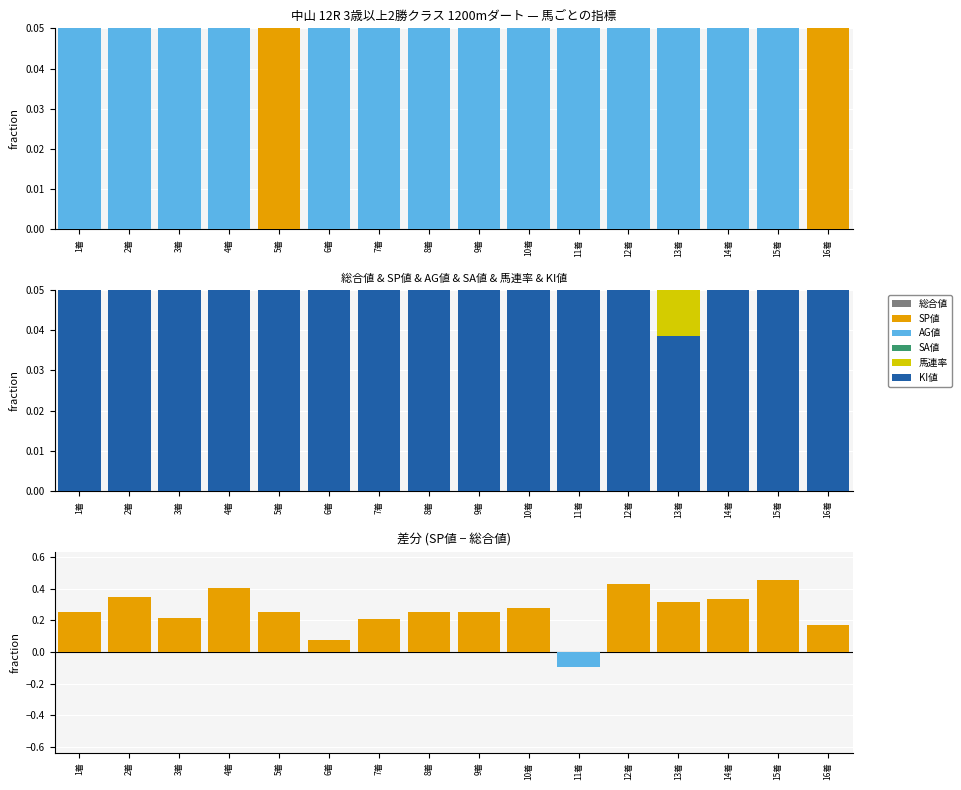

What is the difference between the 総合値 values at 1着 and 2着?

0.3